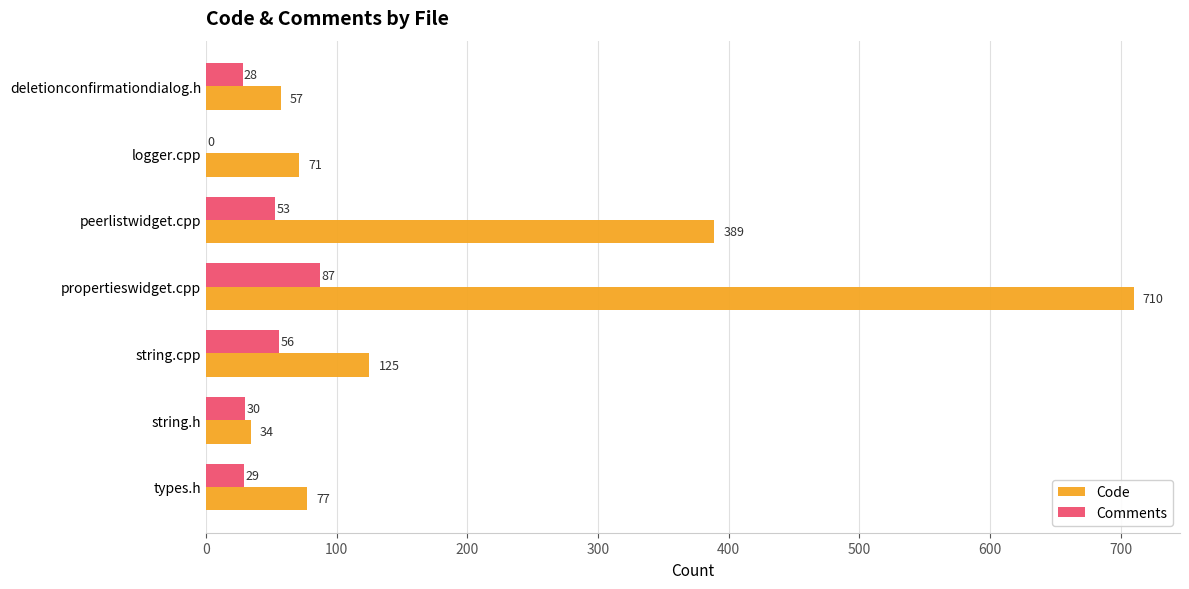

What is the approximate value of Comments at string.cpp, to the nearest 5?

55